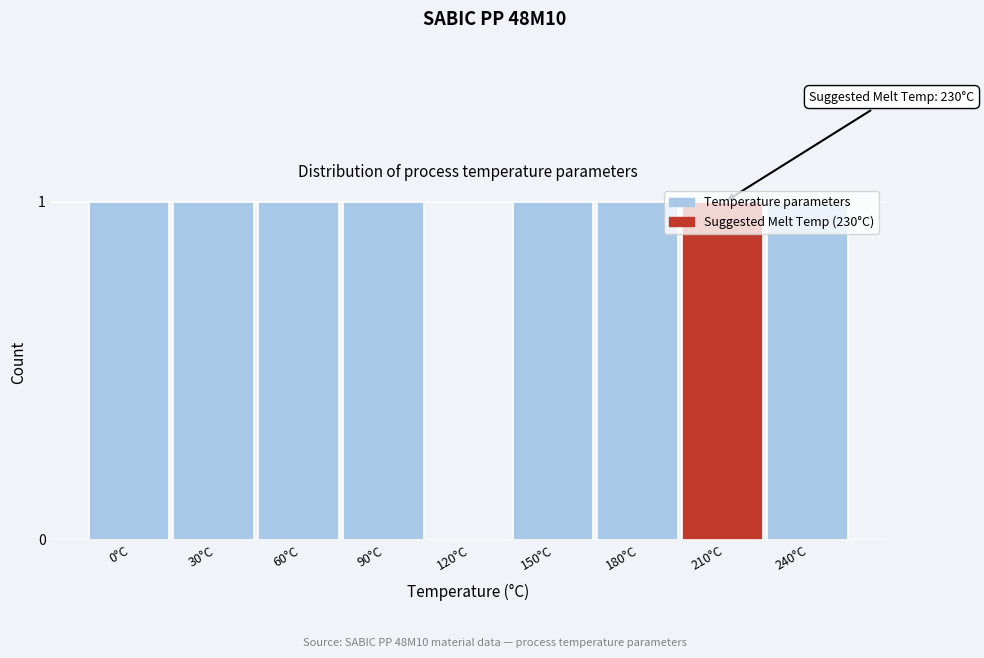

Between 0°C and 120°C, which is larger?

0°C